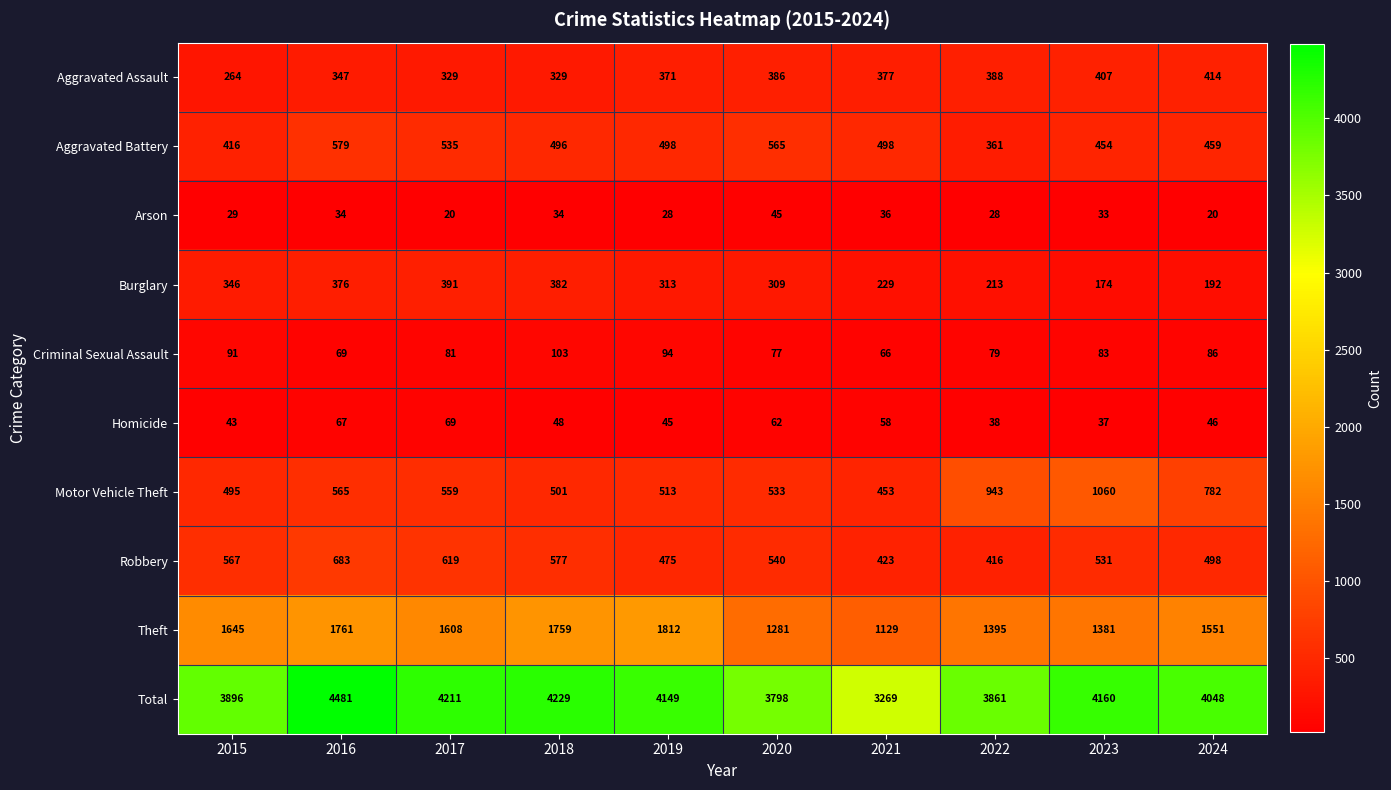

How many series are shown in this chart?

10